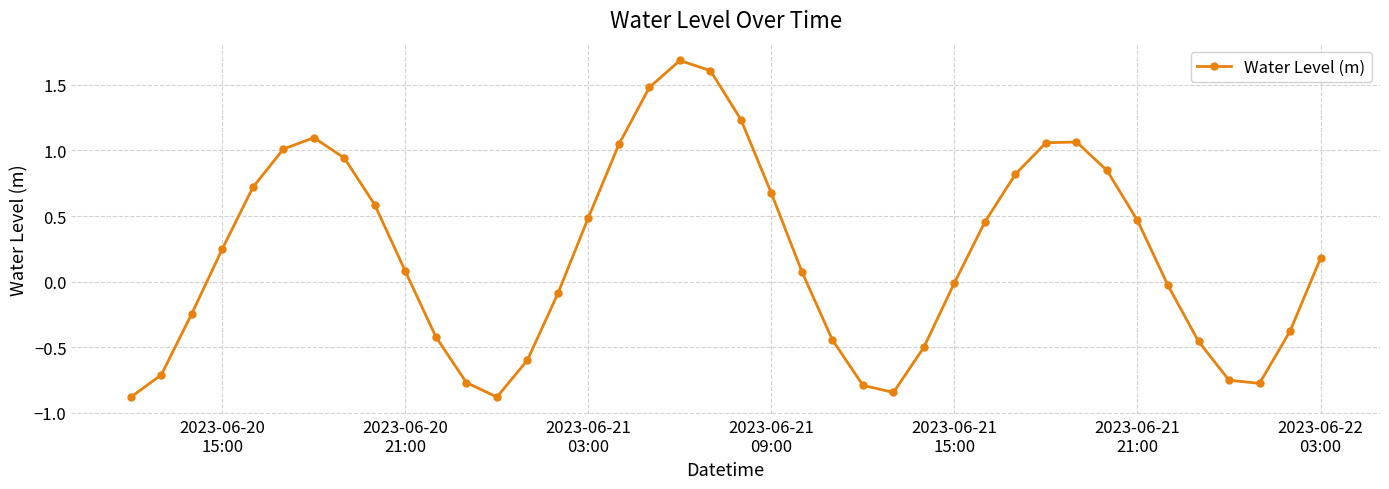

What is the difference between the maximum and minimum values?

2.6